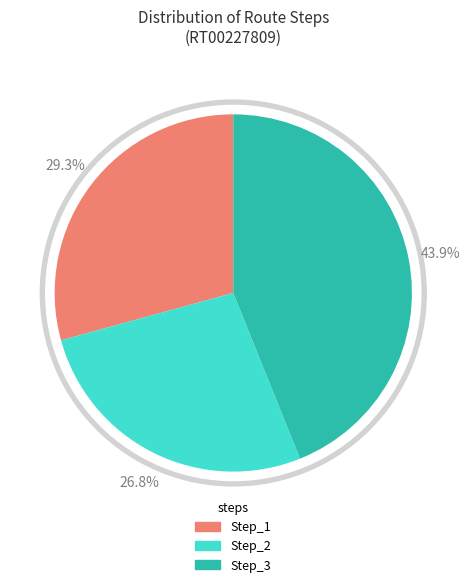

Rank the categories by value from lowest to highest.

Step_2, Step_1, Step_3